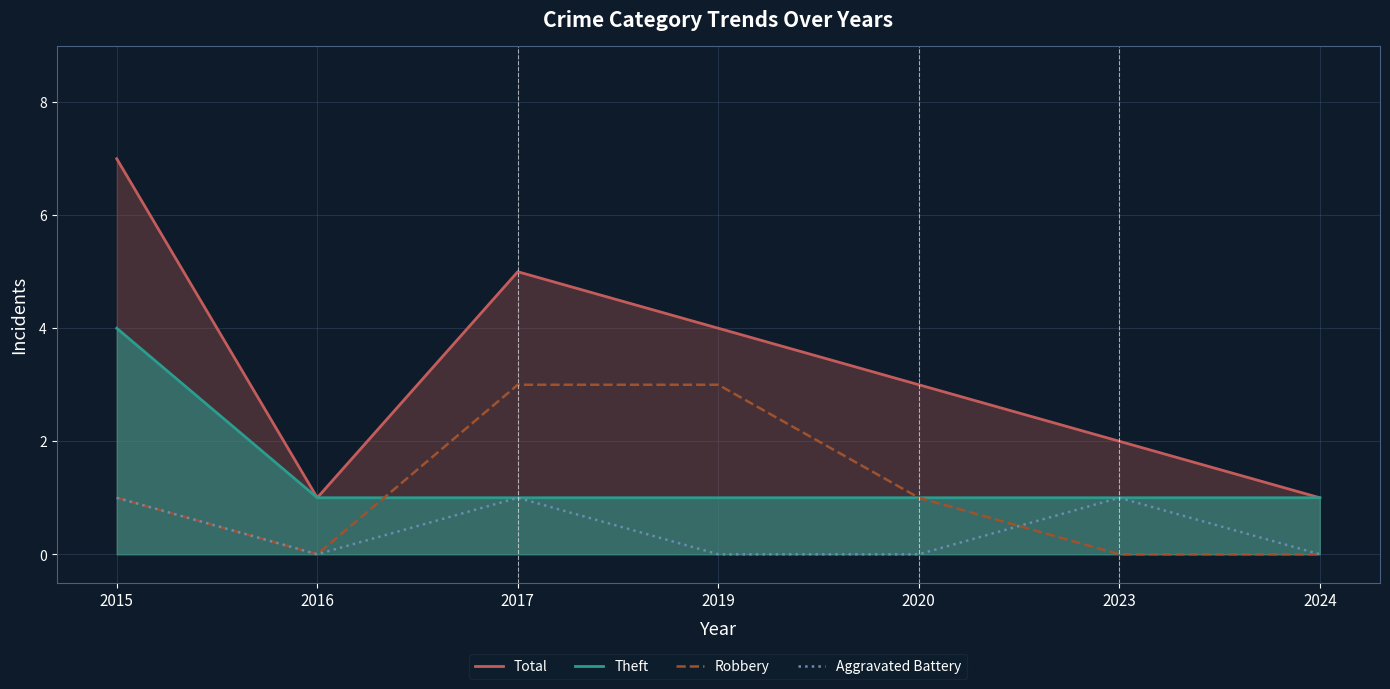

How many times do Aggravated Battery and Robbery cross each other?

1